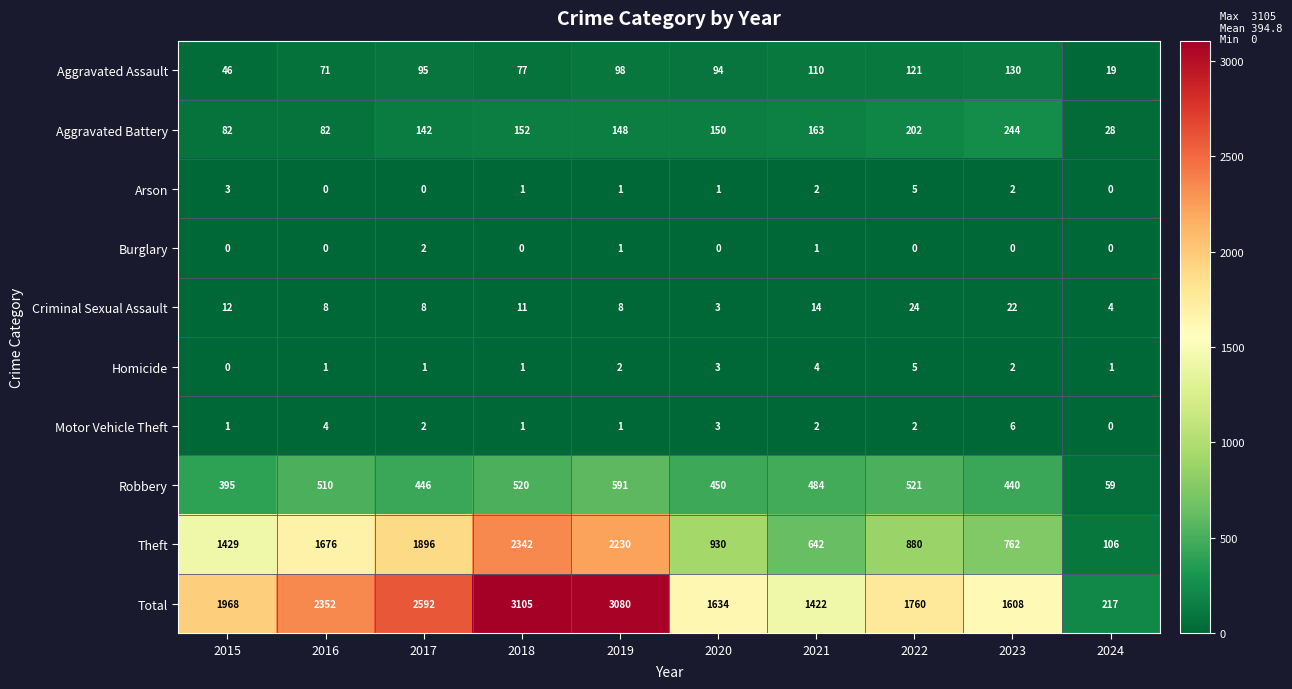

The value of Aggravated Battery at 2015 is 82. True or false?

True